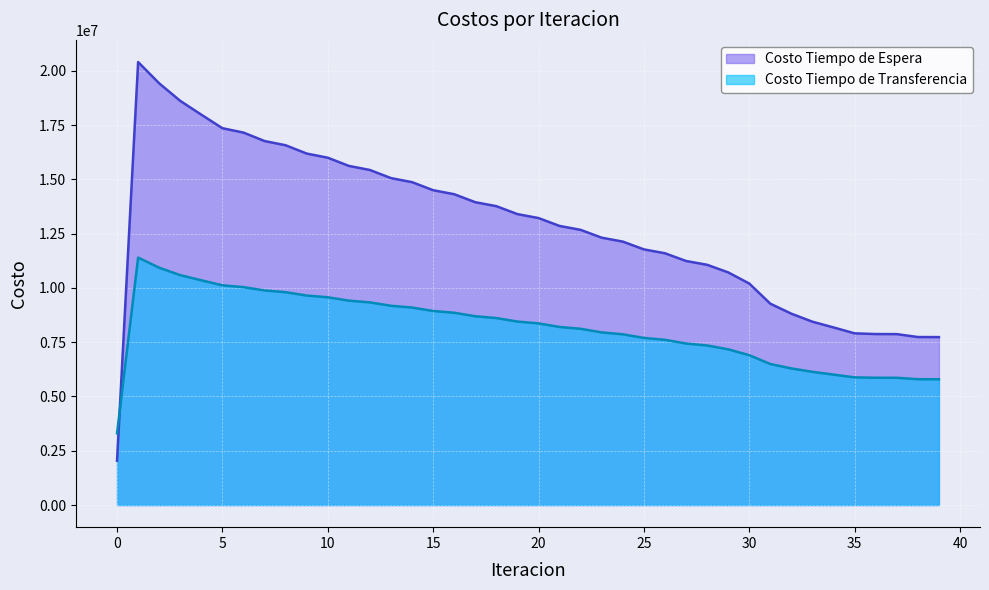

At which category is the sum across all series the highest?

1